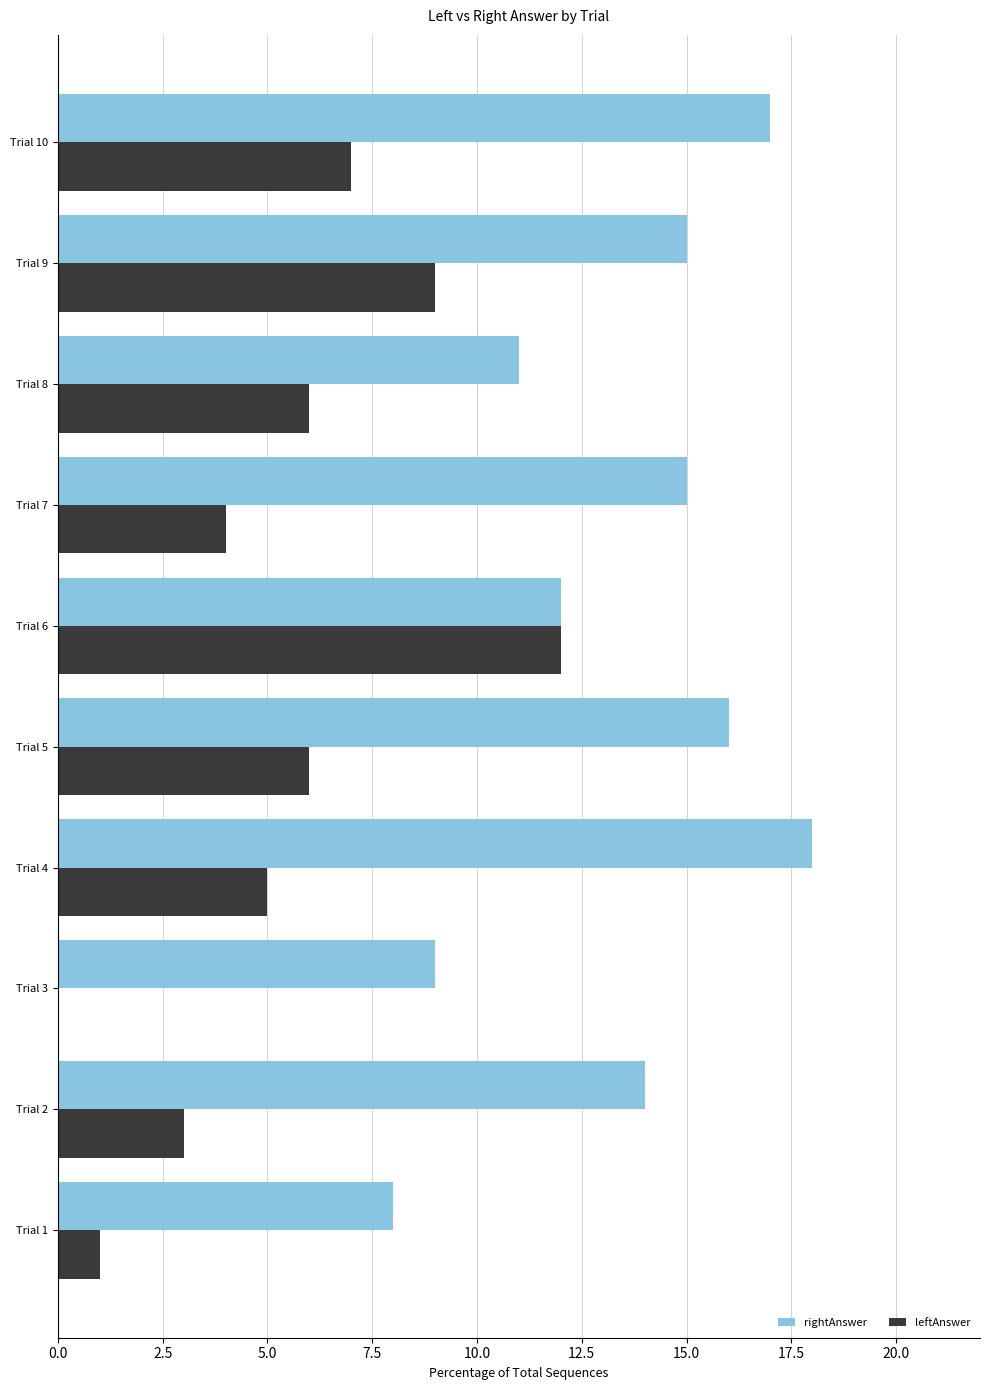

The leftAnswer series shows 4 at Trial 5. True or false?

False